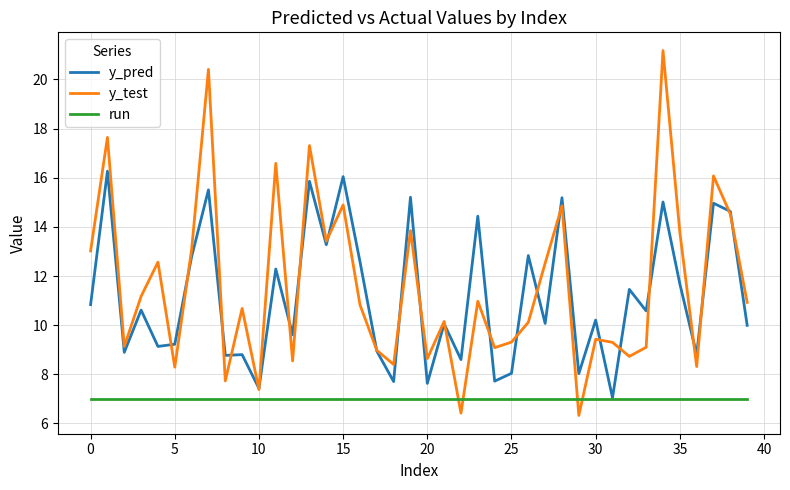

What is the minimum value shown in the chart?

6.3